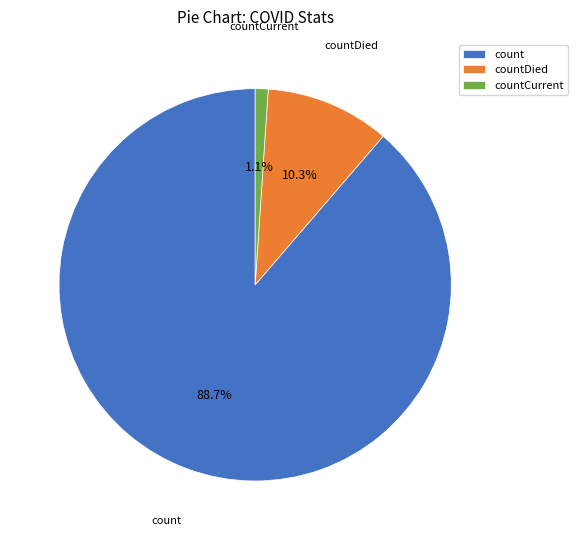

Combined, what portion of the pie is count and countDied?

98.9%